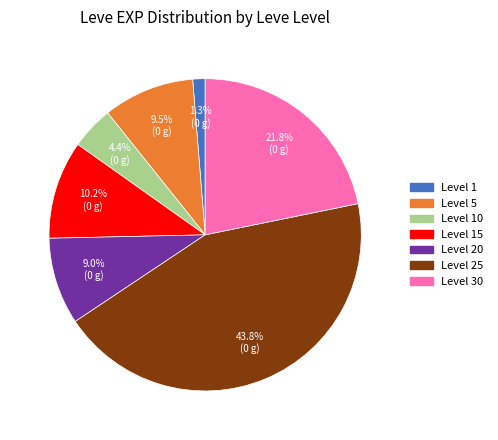

What is the largest slice in the pie chart?

Level 25